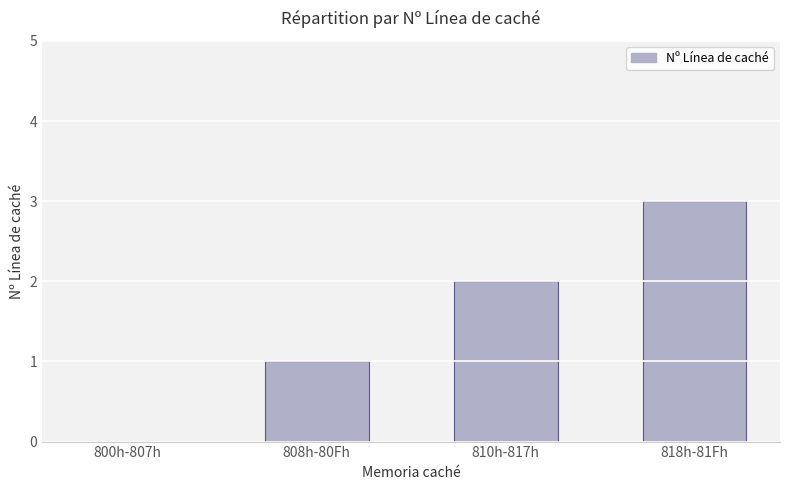

What is the maximum value shown in the chart?

3